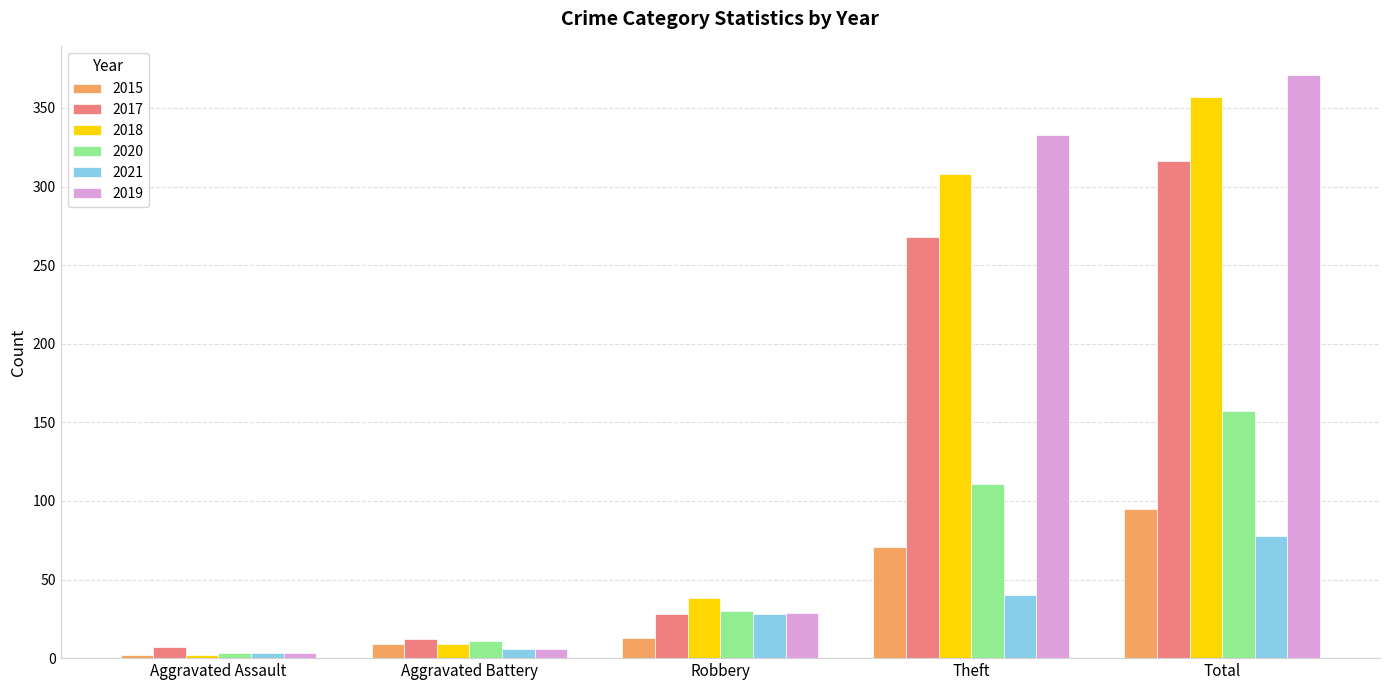

Which label corresponds to the smallest value in the chart?

Aggravated Assault